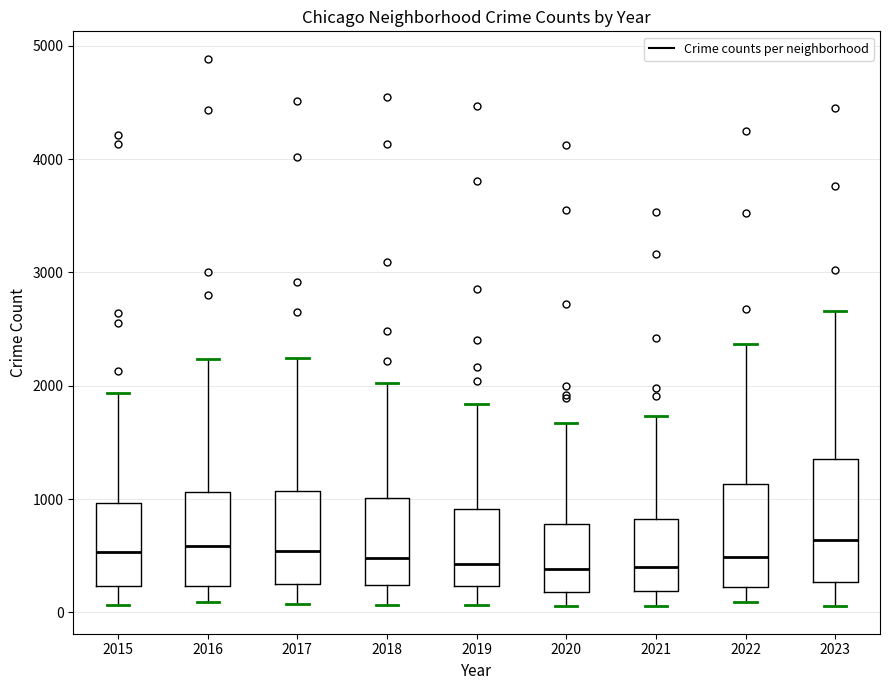

Reading left to right, read every box against the y-axis: the position of its median line, the range the box covers, and the ends of its whiskers. The values are not printed on the chart, so give them approximately, as read against the axis.

2015: median 500, box 200 to 1000, whiskers 100 to 1900
2016: median 600, box 200 to 1100, whiskers 100 to 2200
2017: median 500, box 300 to 1100, whiskers 100 to 2200
2018: median 500, box 200 to 1000, whiskers 100 to 2000
2019: median 400, box 200 to 900, whiskers 100 to 1800
2020: median 400, box 200 to 800, whiskers 100 to 1700
2021: median 400, box 200 to 800, whiskers 100 to 1700
2022: median 500, box 200 to 1100, whiskers 100 to 2400
2023: median 600, box 300 to 1400, whiskers 100 to 2700